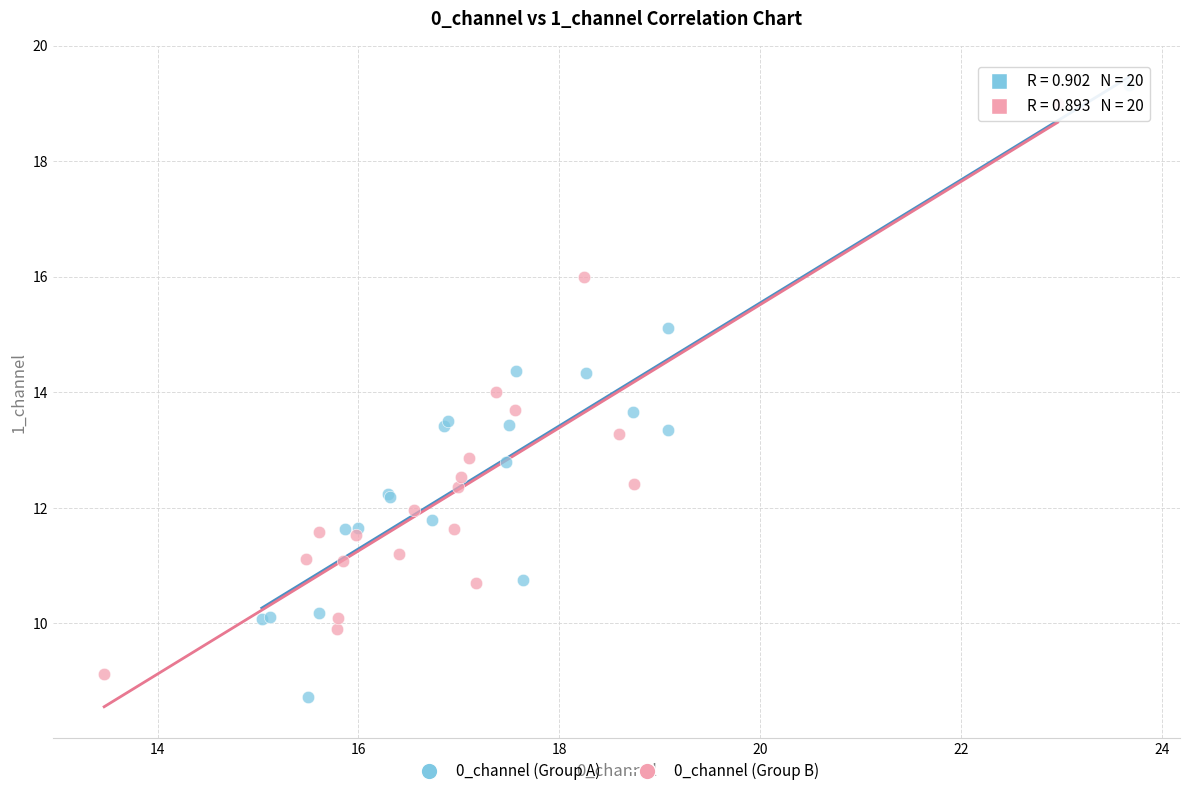

Which series contains the highest Y value?

0_channel (Group A)